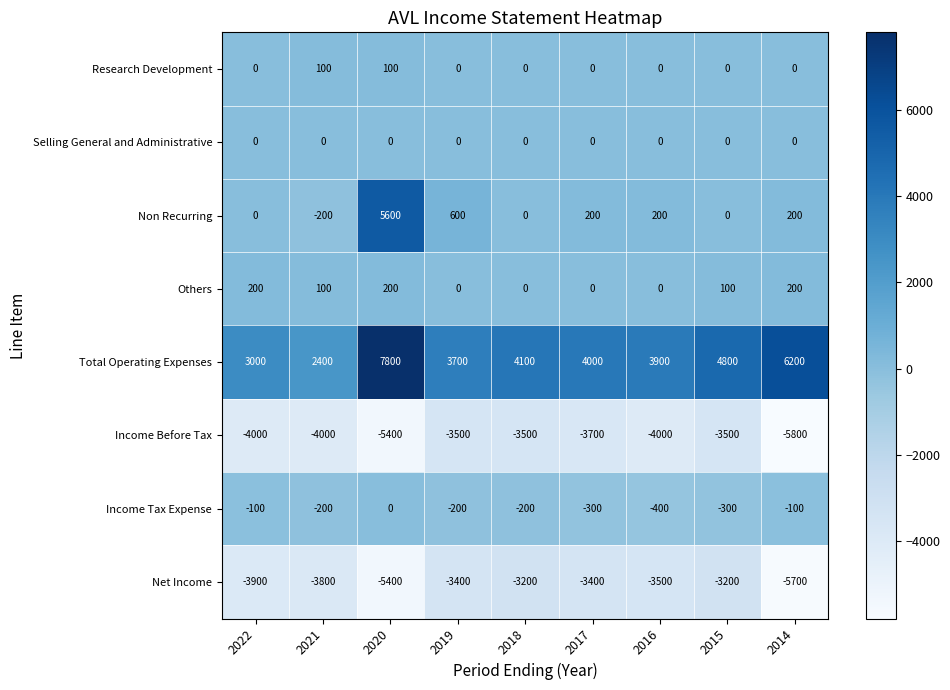

Is the value of Net Income at 2022 greater than the value of Income Before Tax at 2017?

No